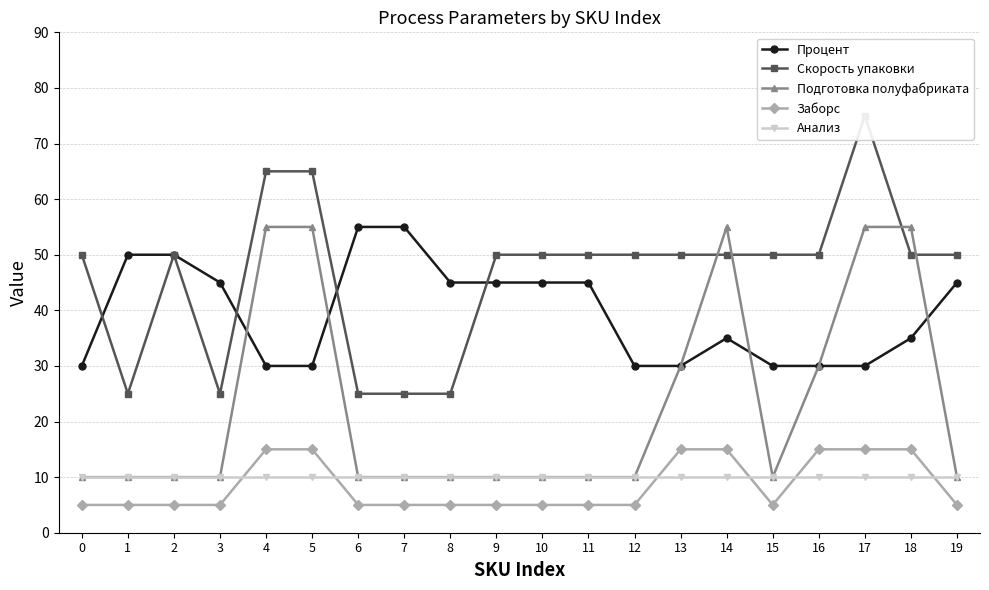

Which series has the largest total across all categories?

Скорость упаковки